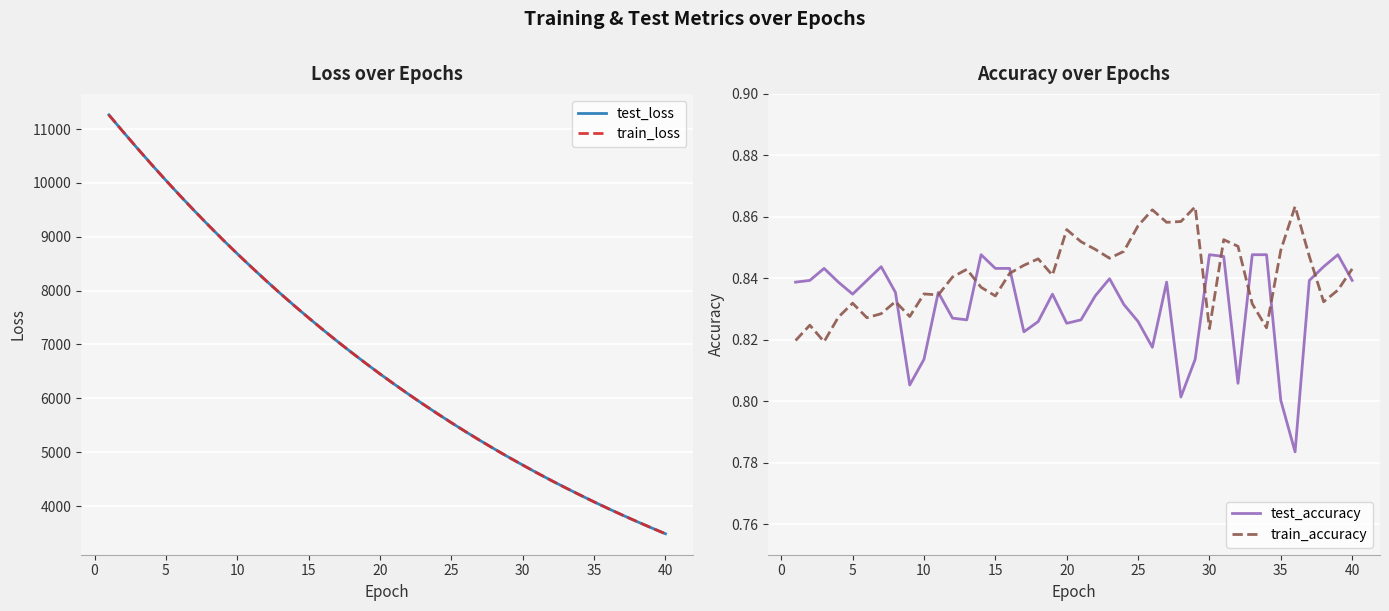

True or false: test_accuracy has a value of 0.3 at 30.

False